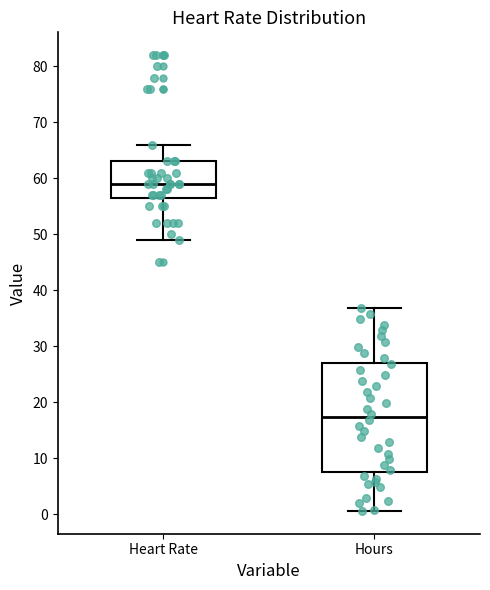

Reading left to right, read every box against the y-axis: the position of its median line, the range the box covers, and the ends of its whiskers. The values are not printed on the chart, so give them approximately, as read against the axis.

Heart Rate: median 59, box 57 to 63, whiskers 49 to 66
Hours: median 17, box 8 to 27, whiskers 1 to 37